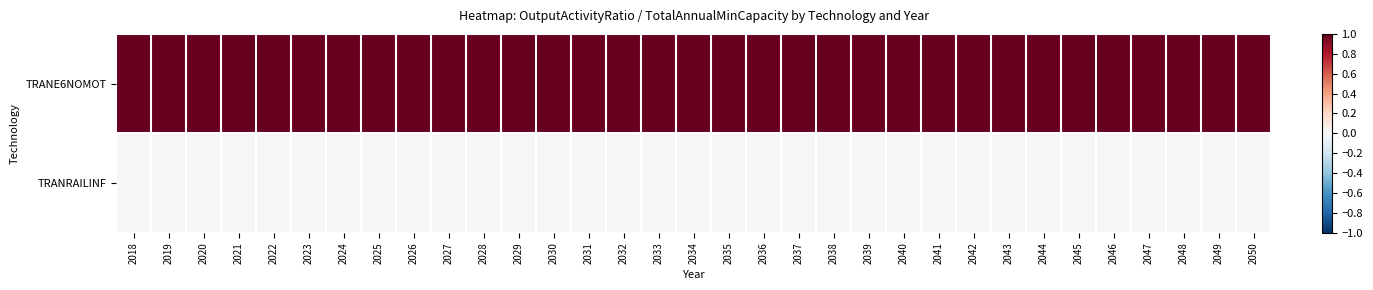

Reading right to left, what are all the values shown in this chart?

TRANE6NOMOT: 2050=1	2049=1	2048=1	2047=1	2046=1	2045=1	2044=1	2043=1	2042=1	2041=1	2040=1	2039=1	2038=1	2037=1	2036=1	2035=1	2034=1	2033=1	2032=1	2031=1	2030=1	2029=1	2028=1	2027=1	2026=1	2025=1	2024=1	2023=1	2022=1	2021=1	2020=1	2019=1	2018=1
TRANRAILINF: 2050=0	2049=0	2048=0	2047=0	2046=0	2045=0	2044=0	2043=0	2042=0	2041=0	2040=0	2039=0	2038=0	2037=0	2036=0	2035=0	2034=0	2033=0	2032=0	2031=0	2030=0	2029=0	2028=0	2027=0	2026=0	2025=0	2024=0	2023=0	2022=0	2021=0	2020=0	2019=0	2018=0